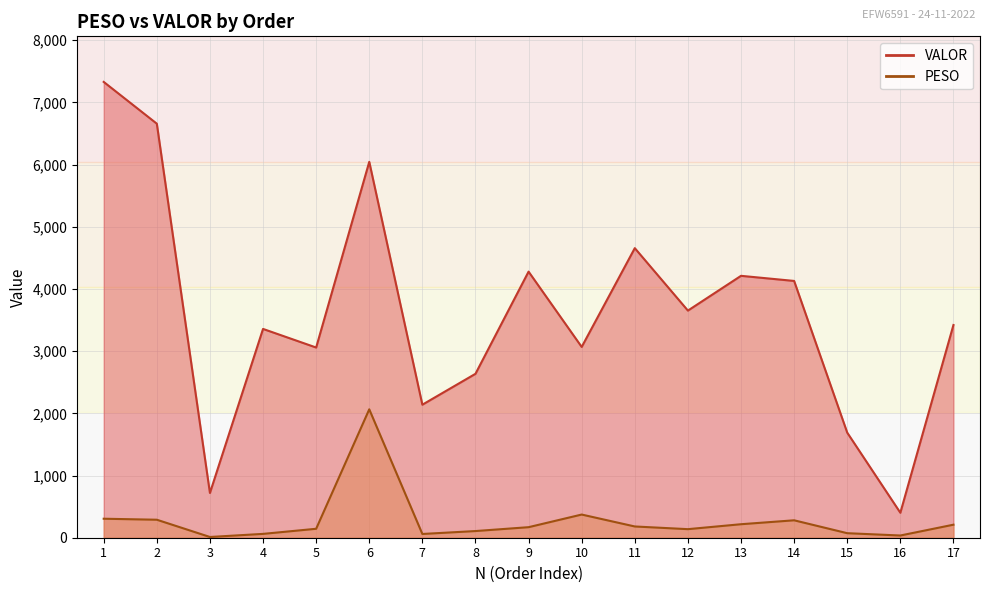

What is the smallest value displayed?

11.8